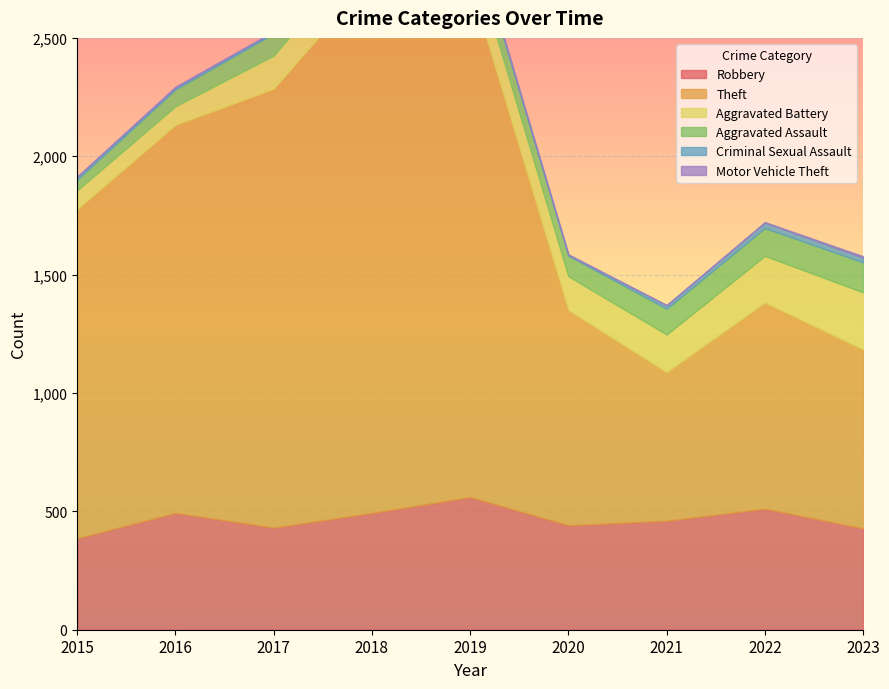

How many data points does each series have?

9